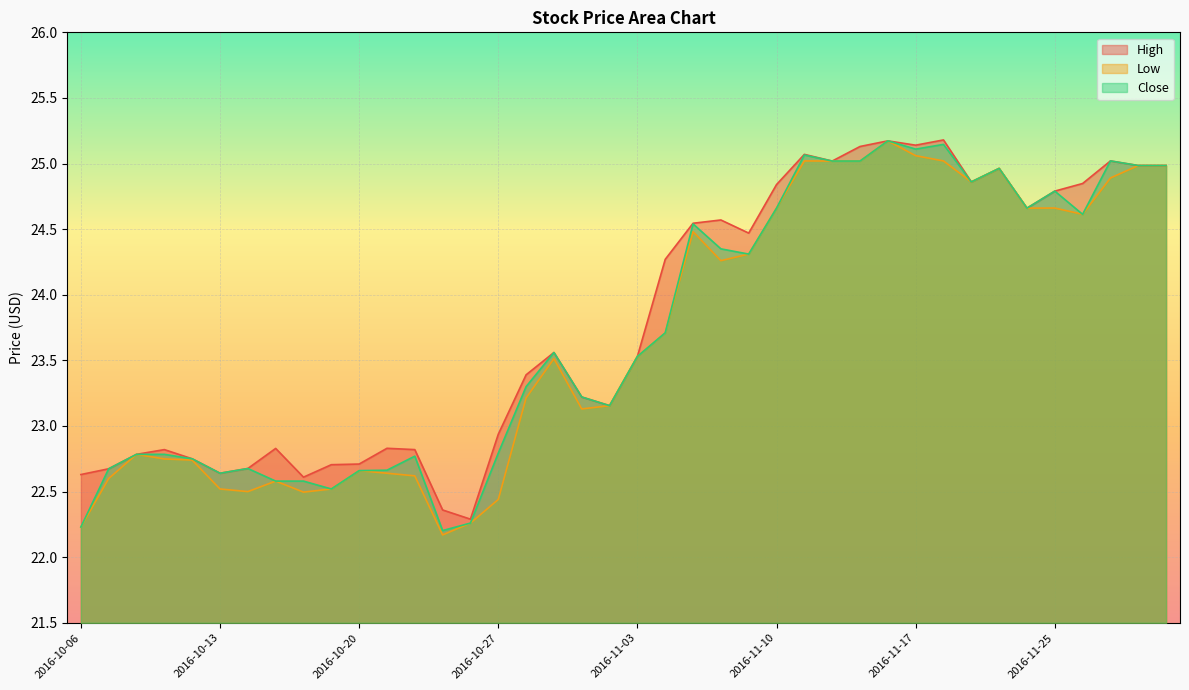

What is the value of the High point at the 35th from the left?

24.7